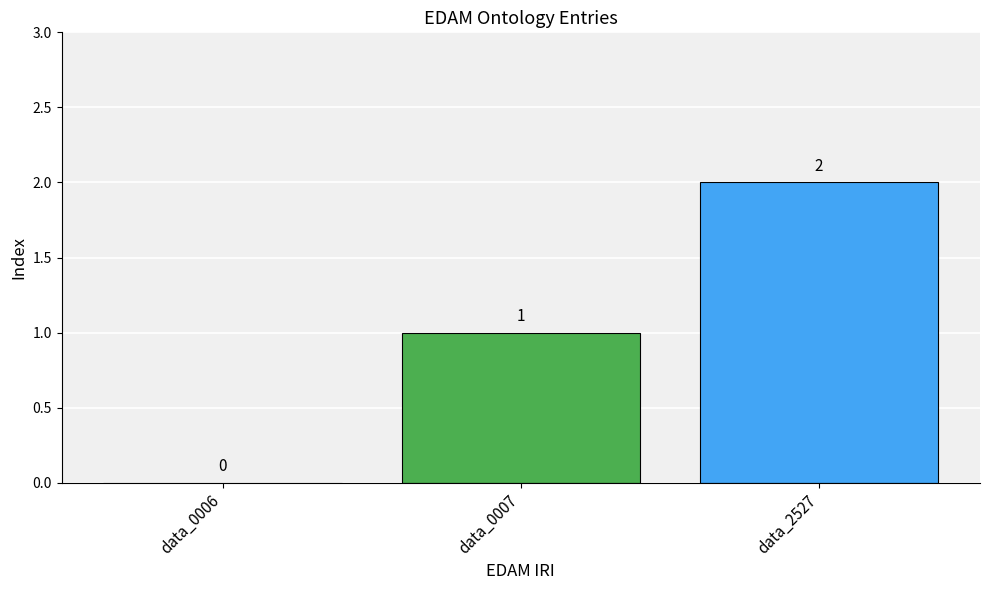

What is the average value?

1